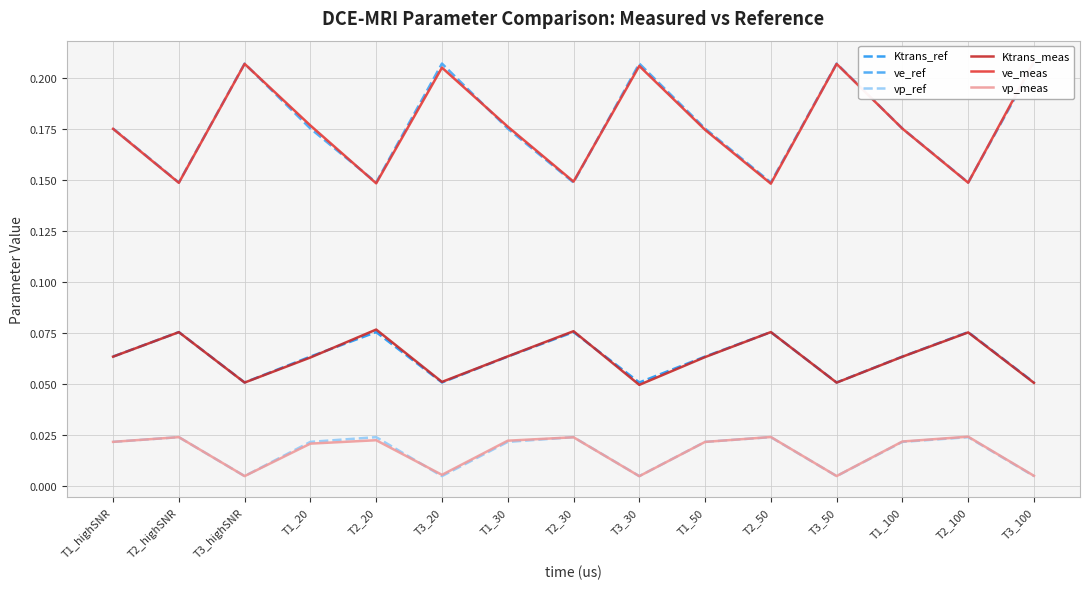

What are all the series names shown in the legend?

Ktrans_ref, ve_ref, vp_ref, Ktrans_meas, ve_meas, vp_meas